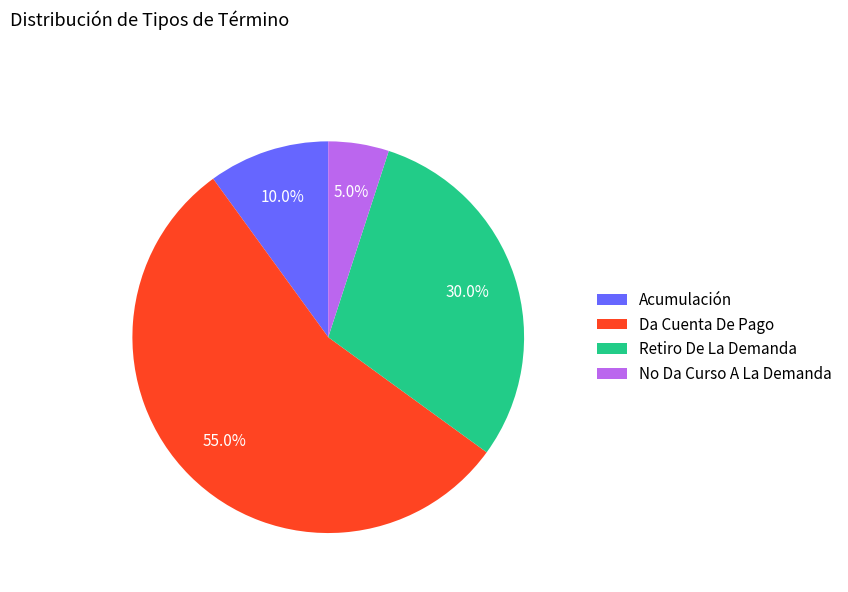

To the nearest percent, what is the combined percentage of No Da Curso A La Demanda and Acumulación?

15%